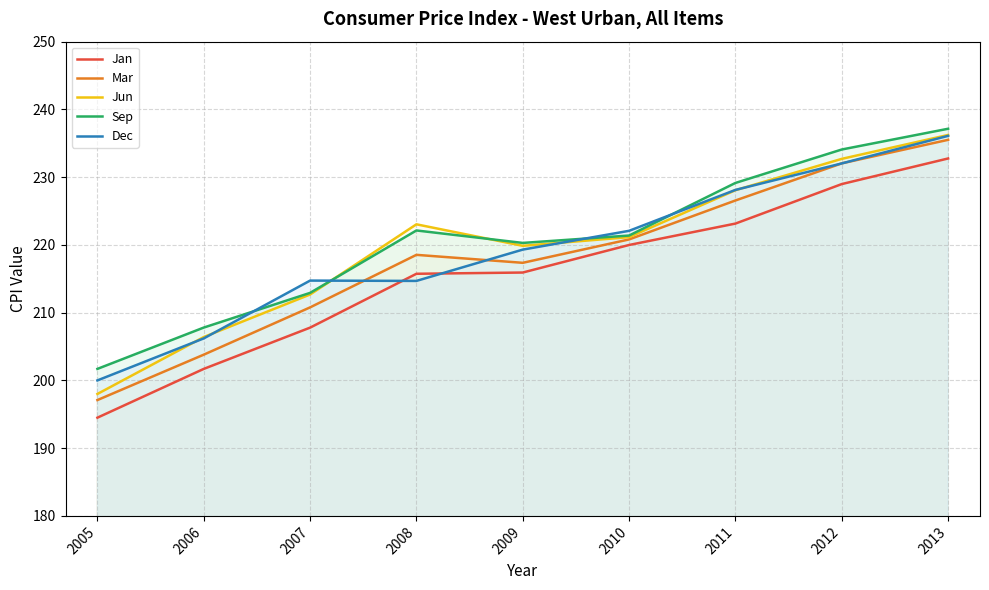

What is the maximum value shown in the chart?

237.1